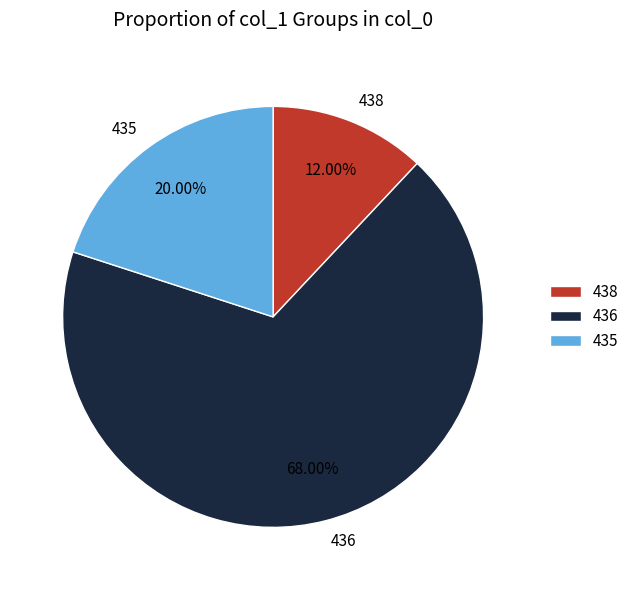

True or false: 438 accounts for 28% of the total.

False